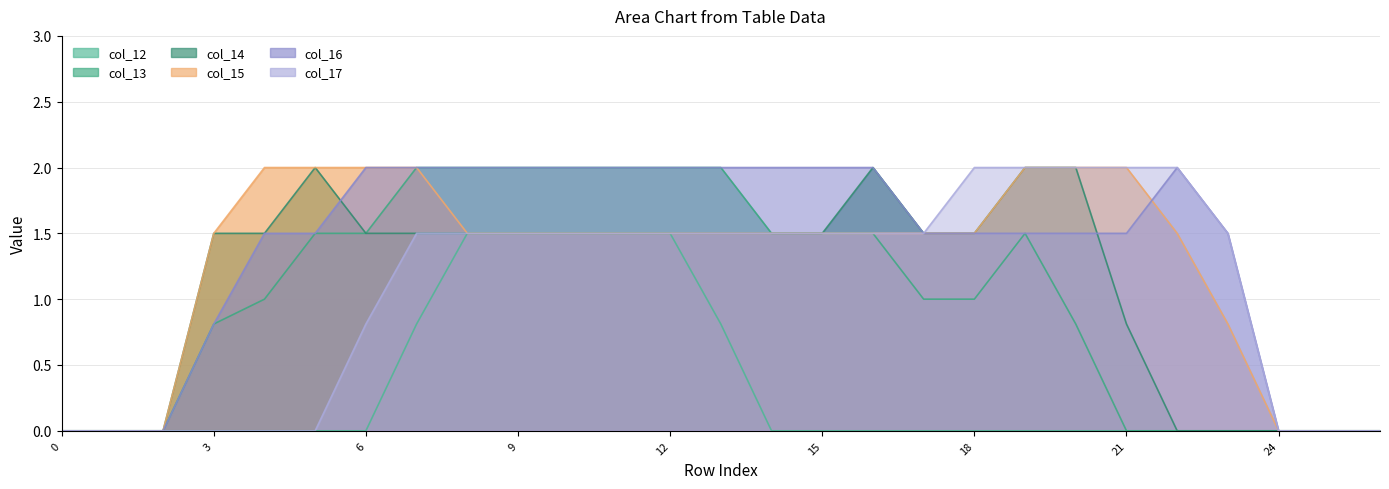

Reading right to left, list all the values displayed in this chart.

col_12: 26=0.0	25=0.0	24=0.0	23=0.0	22=0.0	21=0.0	20=0.0	19=0.0	18=0.0	17=0.0	16=0.0	15=0.0	14=0.0	13=0.8	12=1.5	11=1.5	10=1.5	9=1.5	8=1.5	7=0.8	6=0.0	5=0.0	4=0.0	3=0.0	2=0.0	1=0.0	0=0.0
col_13: 26=0.0	25=0.0	24=0.0	23=0.0	22=0.0	21=0.0	20=0.8	19=1.5	18=1.0	17=1.0	16=1.5	15=1.5	14=1.5	13=2.0	12=2.0	11=2.0	10=2.0	9=2.0	8=2.0	7=2.0	6=1.5	5=1.5	4=1.0	3=0.8	2=0.0	1=0.0	0=0.0
col_14: 26=0.0	25=0.0	24=0.0	23=0.0	22=0.0	21=0.8	20=2.0	19=2.0	18=1.5	17=1.5	16=2.0	15=1.5	14=1.5	13=1.5	12=1.5	11=1.5	10=1.5	9=1.5	8=1.5	7=1.5	6=1.5	5=2.0	4=1.5	3=1.5	2=0.0	1=0.0	0=0.0
col_15: 26=0.0	25=0.0	24=0.0	23=0.8	22=1.5	21=2.0	20=2.0	19=2.0	18=1.5	17=1.5	16=1.5	15=1.5	14=1.5	13=1.5	12=1.5	11=1.5	10=1.5	9=1.5	8=1.5	7=2.0	6=2.0	5=2.0	4=2.0	3=1.5	2=0.0	1=0.0	0=0.0
col_16: 26=0.0	25=0.0	24=0.0	23=1.5	22=2.0	21=1.5	20=1.5	19=1.5	18=1.5	17=1.5	16=2.0	15=2.0	14=2.0	13=2.0	12=2.0	11=2.0	10=2.0	9=2.0	8=2.0	7=2.0	6=2.0	5=1.5	4=1.5	3=0.8	2=0.0	1=0.0	0=0.0
col_17: 26=0.0	25=0.0	24=0.0	23=1.5	22=2.0	21=2.0	20=2.0	19=2.0	18=2.0	17=1.5	16=1.5	15=1.5	14=1.5	13=1.5	12=1.5	11=1.5	10=1.5	9=1.5	8=1.5	7=1.5	6=0.8	5=0.0	4=0.0	3=0.0	2=0.0	1=0.0	0=0.0